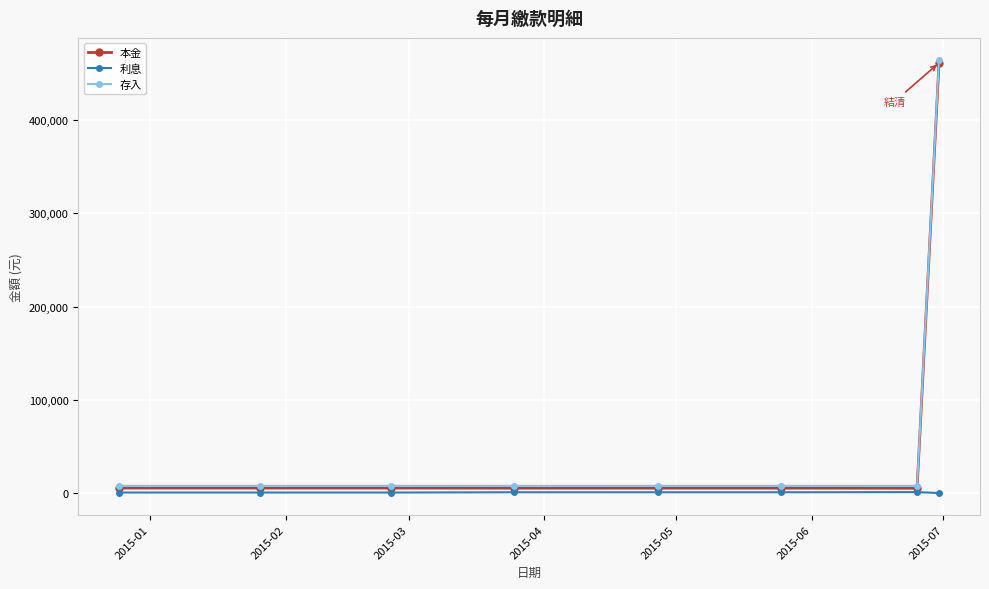

What is the value of the 存入 point at the 8th from the left?

465000